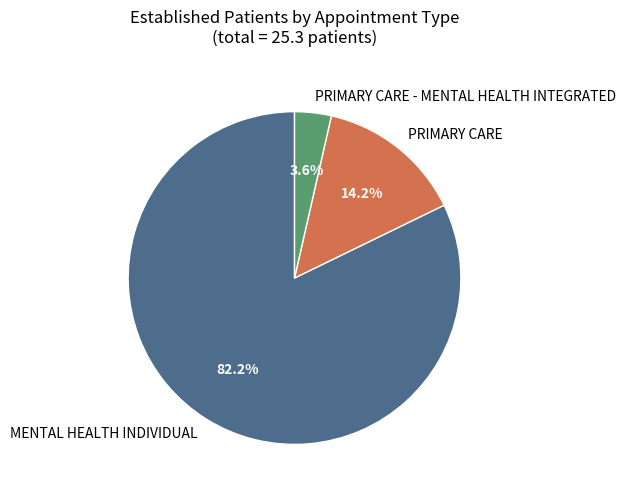

Count the number of slices in the pie.

3